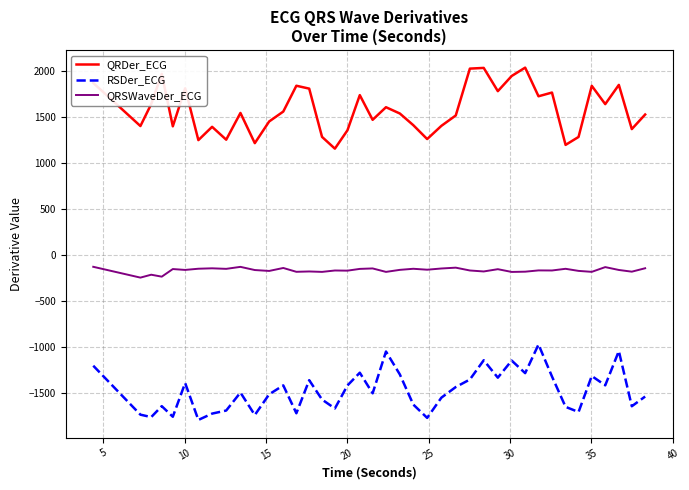

What is the highest value of the QRDer_ECG series?

2041.3